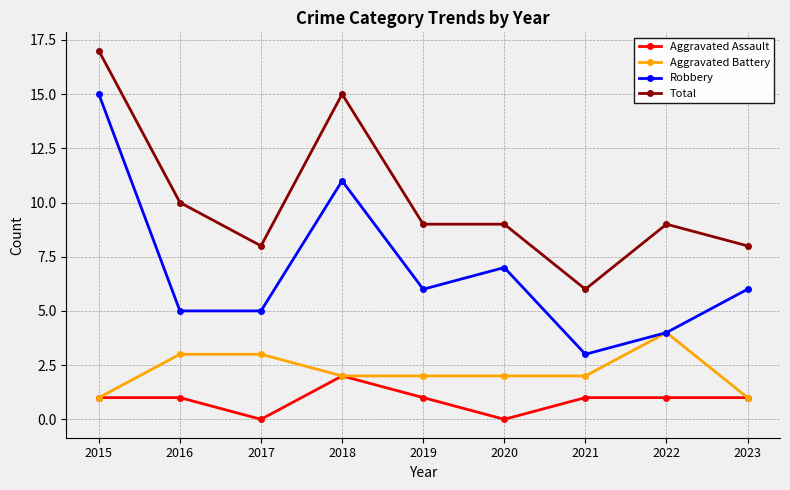

Which label corresponds to the largest value in the chart?

2015